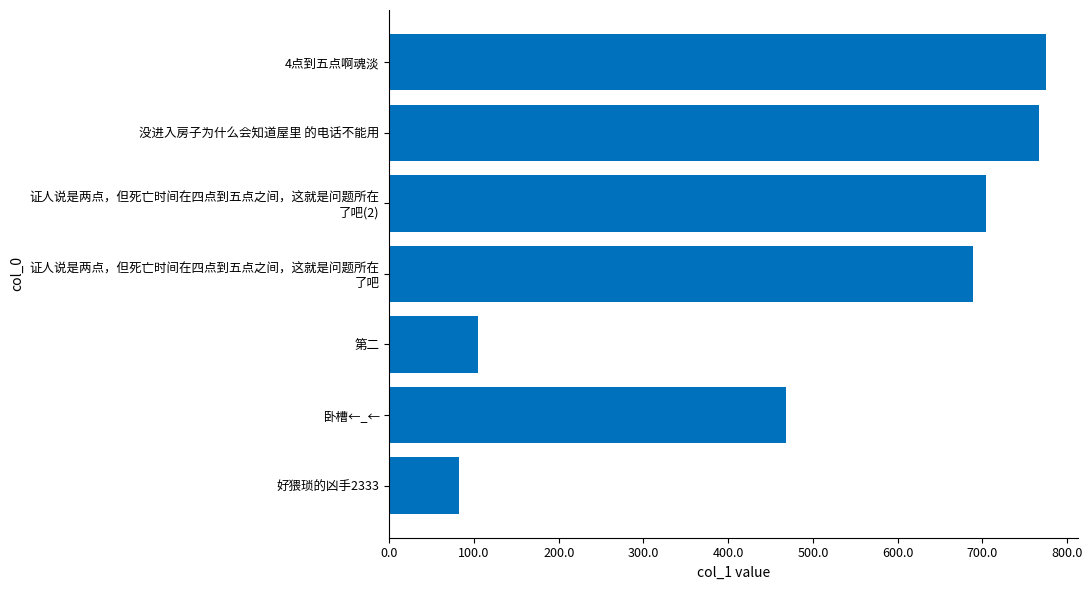

Reading top to bottom, transcribe all the data shown in this chart.

774.7	767.4	704.3	688.6	104.4	468.6	82.3